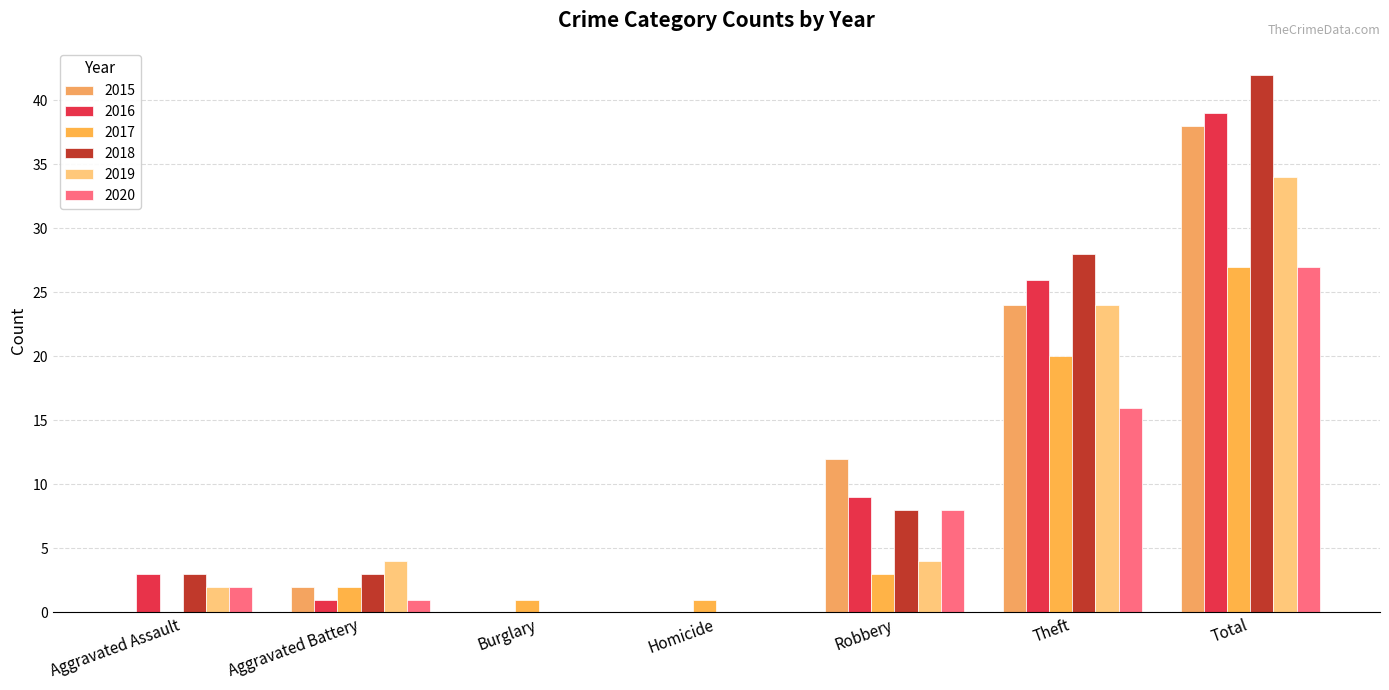

Where is 2018 nearest to the value 21?

Theft